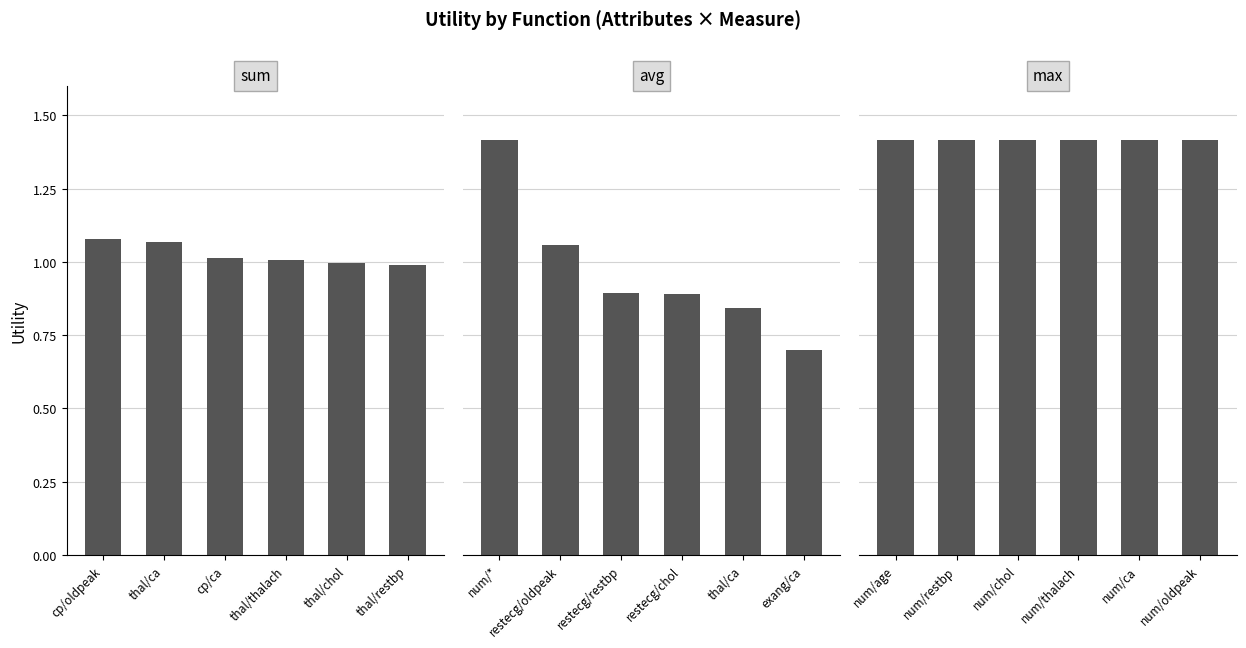

Rank the series by their maximum value, from highest to lowest.

avg, max, sum